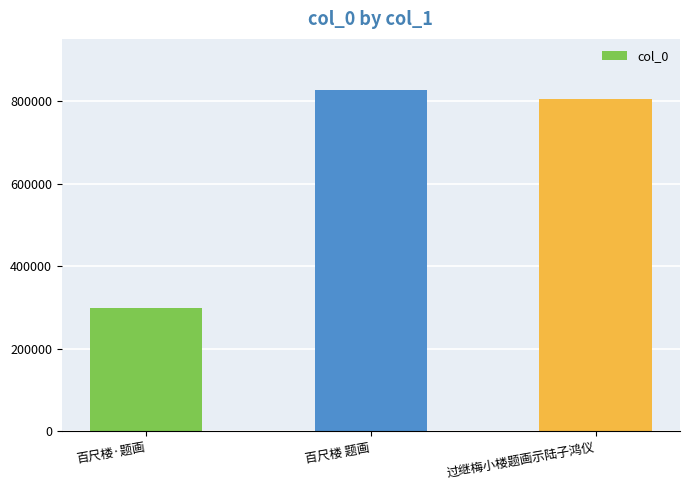

Are the bars horizontal?

No